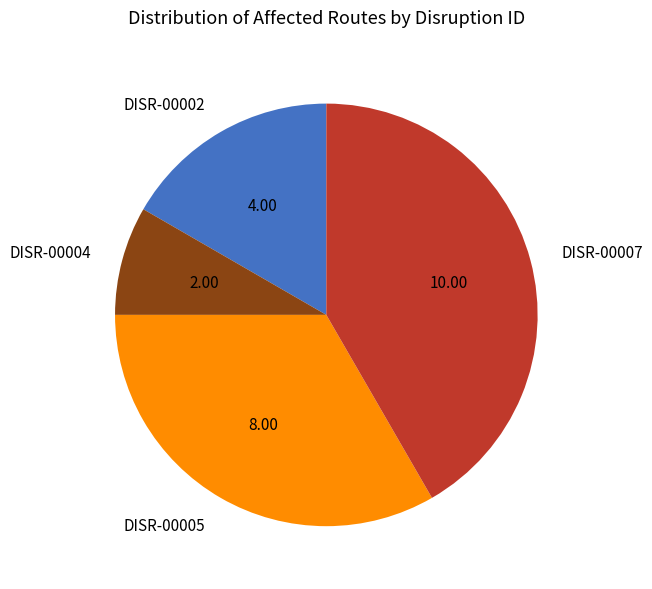

Is the sum of DISR-00004 and DISR-00005 greater than half?

No